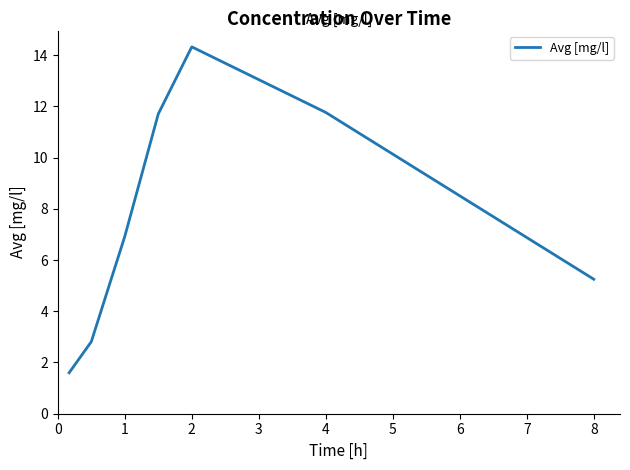

What is the difference between the second highest and second lowest values?

9.0